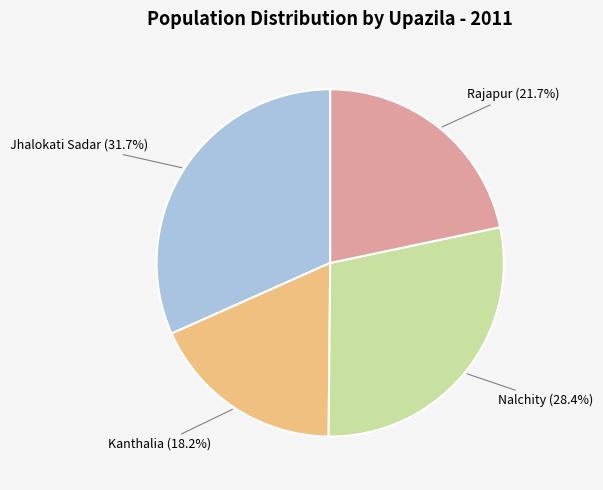

Does any single category account for the majority?

No